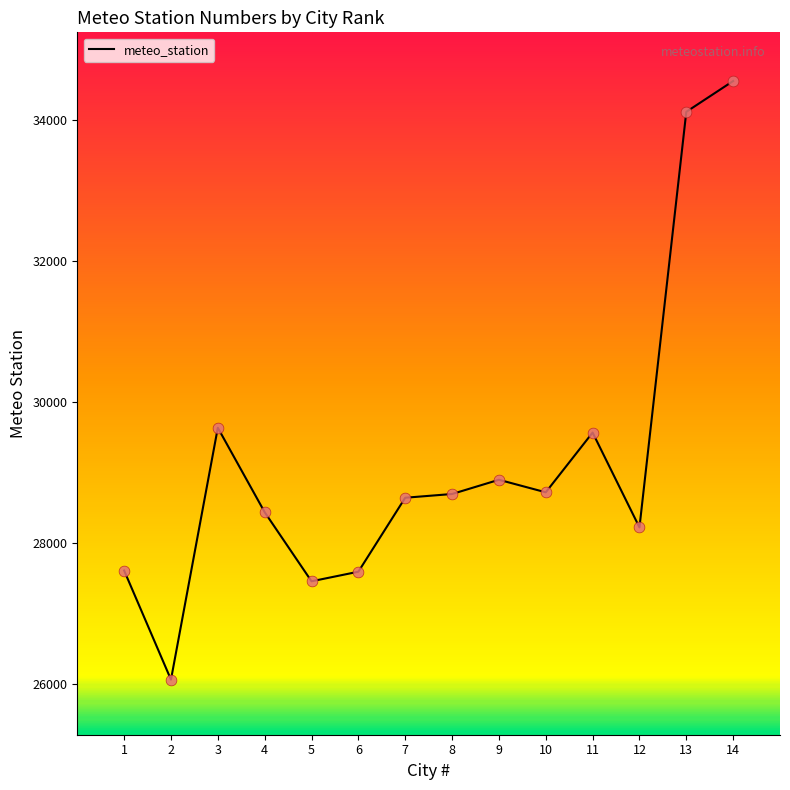

What is the change in value from 7 to 9?

+255